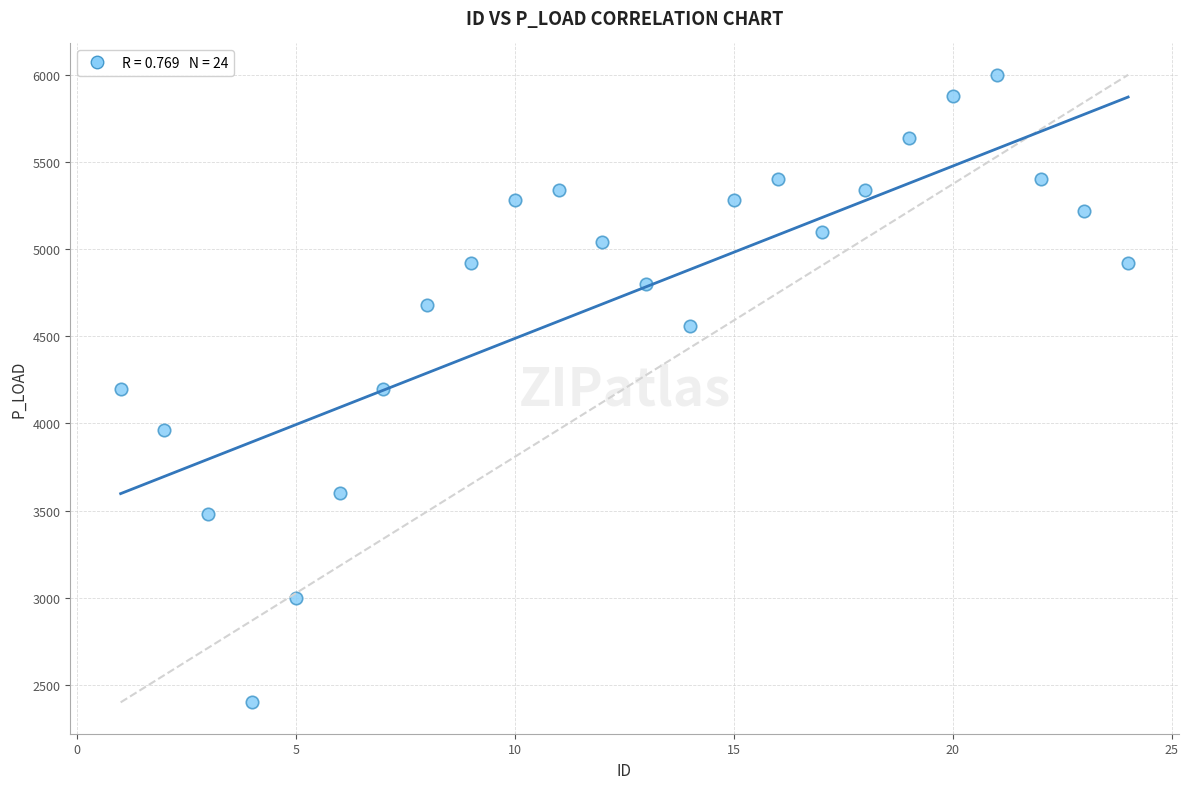

What is the range of X values (max minus min)?

23